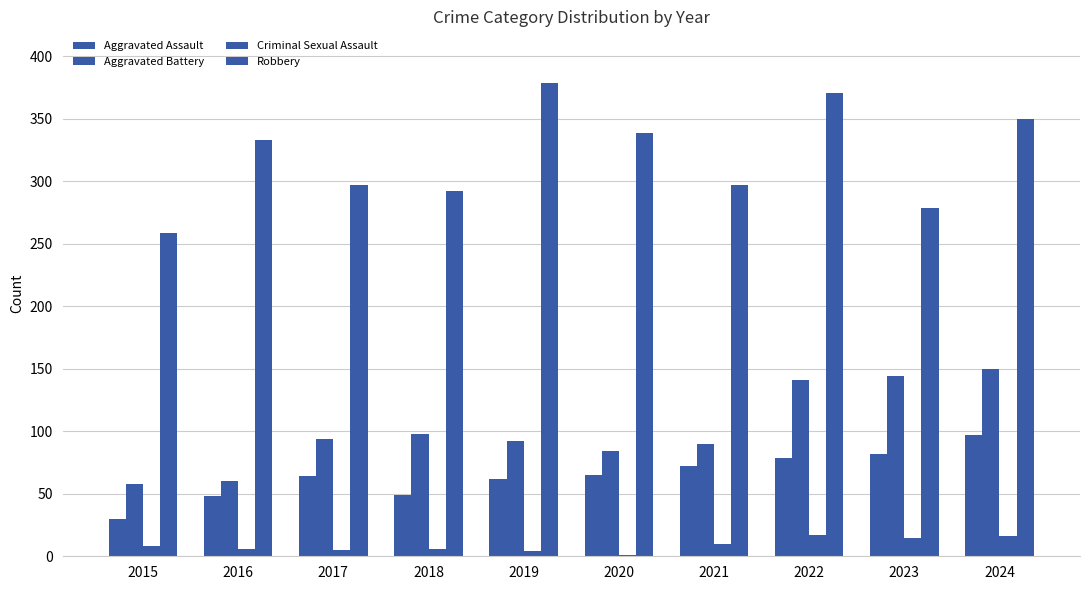

Read the Aggravated Assault value at 2021, to the nearest 5.

70